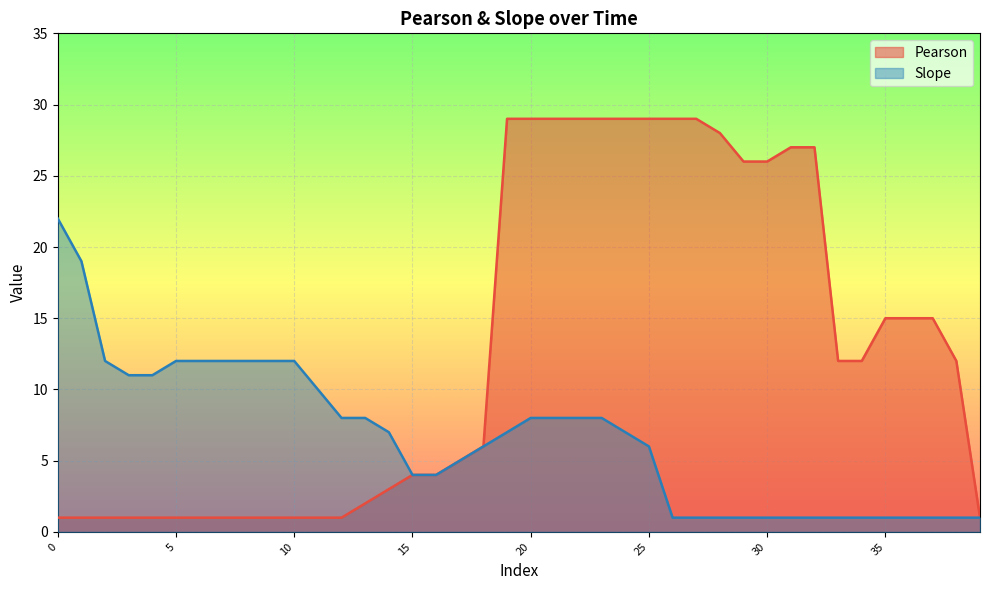

At which label is Slope closest to 11?

3